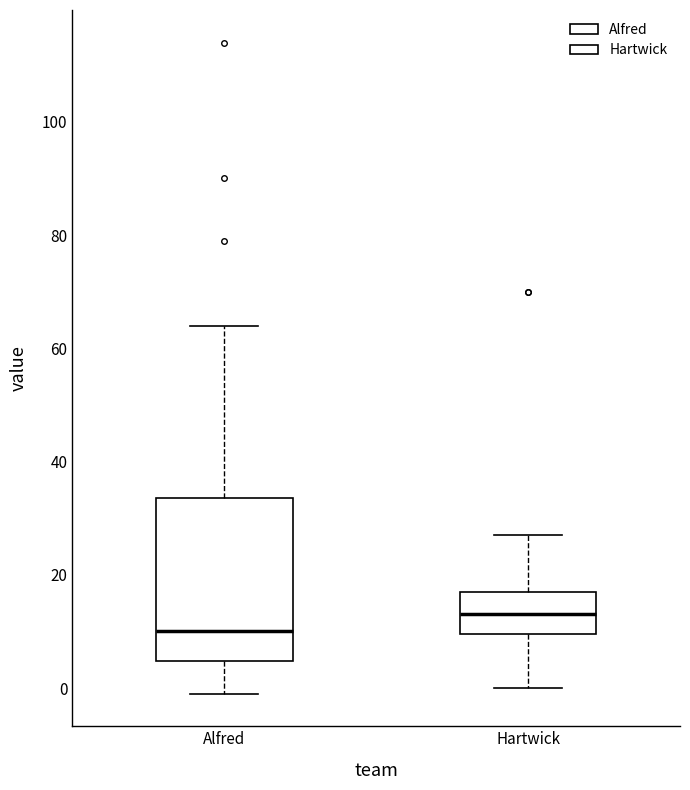

Where is the upper edge of the box for Hartwick on the y-axis? The values are not printed on the chart, so give them approximately, as read against the axis.

18